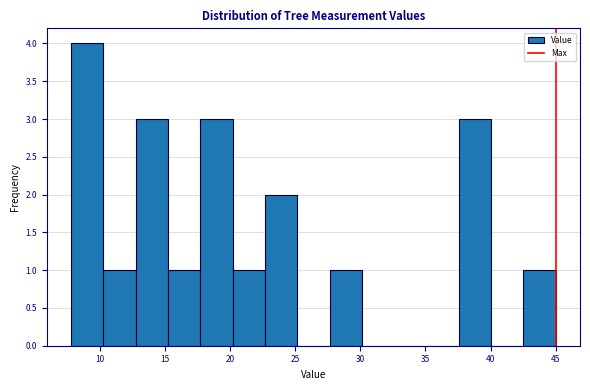

Over which range of the x-axis is the bar tallest?

8.0 to 10.5